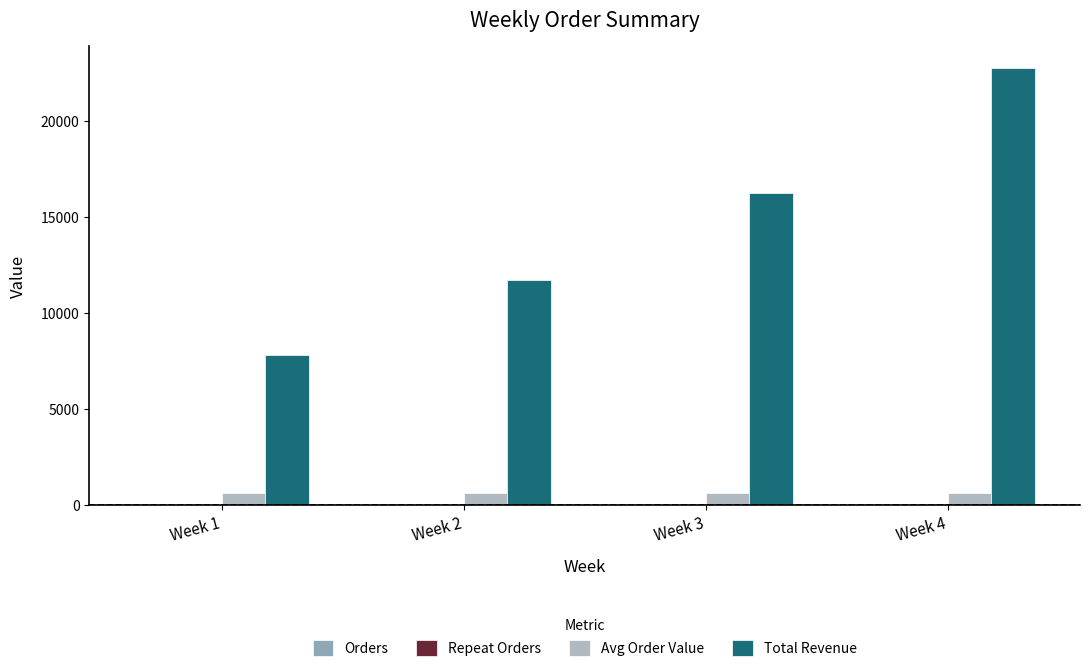

Reading left to right, list all the values displayed in this chart.

Orders: Week 1=12	Week 2=18	Week 3=25	Week 4=35
Repeat Orders: Week 1=3	Week 2=4	Week 3=5	Week 4=8
Avg Order Value: Week 1=650	Week 2=650	Week 3=650	Week 4=650
Total Revenue: Week 1=7800	Week 2=11700	Week 3=16250	Week 4=22750